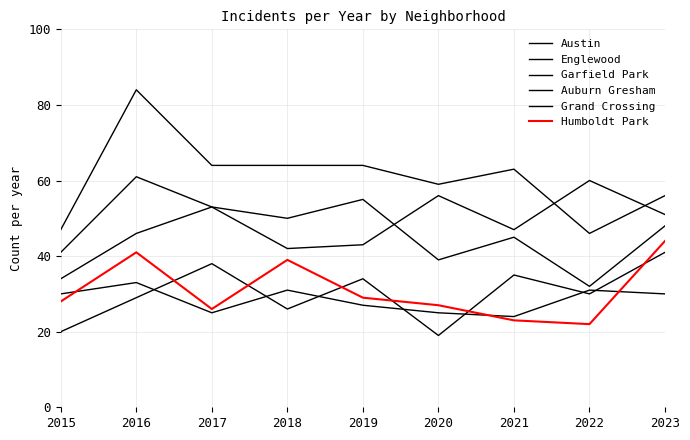

At 2018, list the series in order from smallest to largest.

Grand Crossing, Auburn Gresham, Humboldt Park, Englewood, Garfield Park, Austin